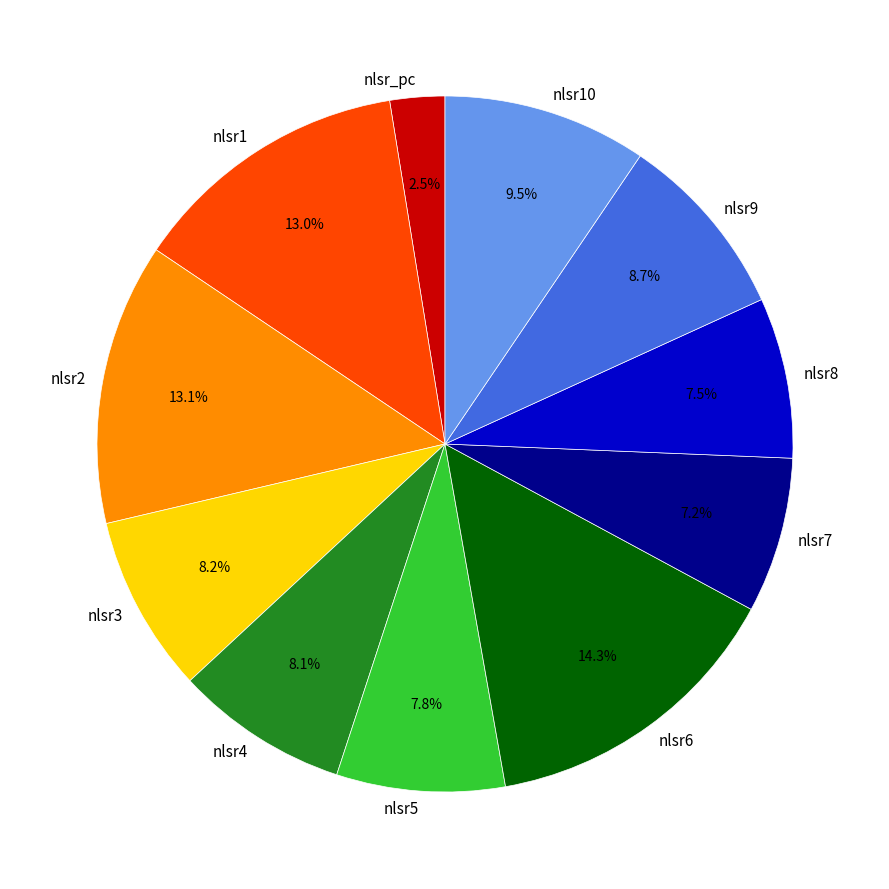

Combined, do nlsr1 and nlsr7 account for over 50%?

No